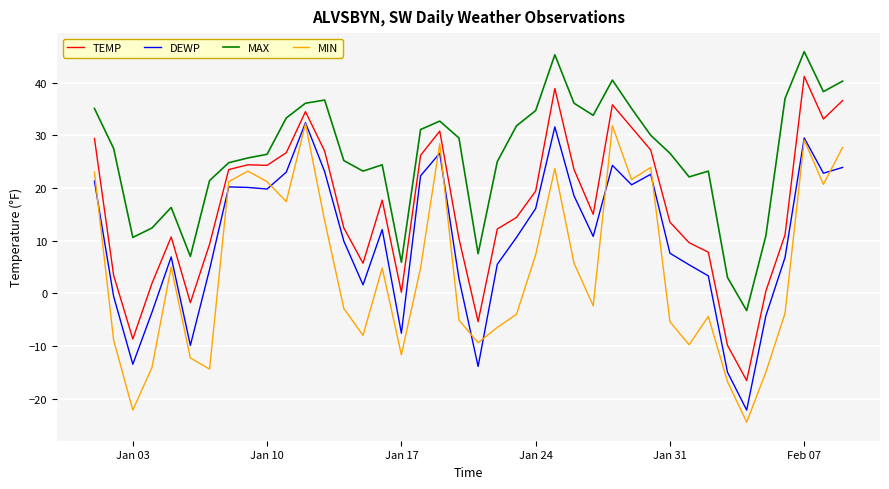

Which series has the largest total across all categories?

MAX